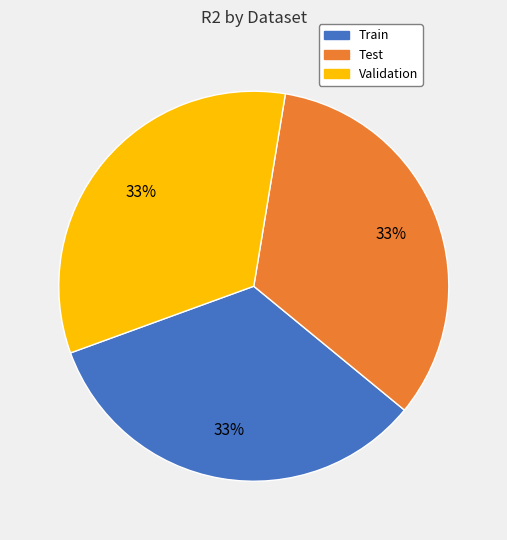

To the nearest percent, what is the average slice percentage?

33%